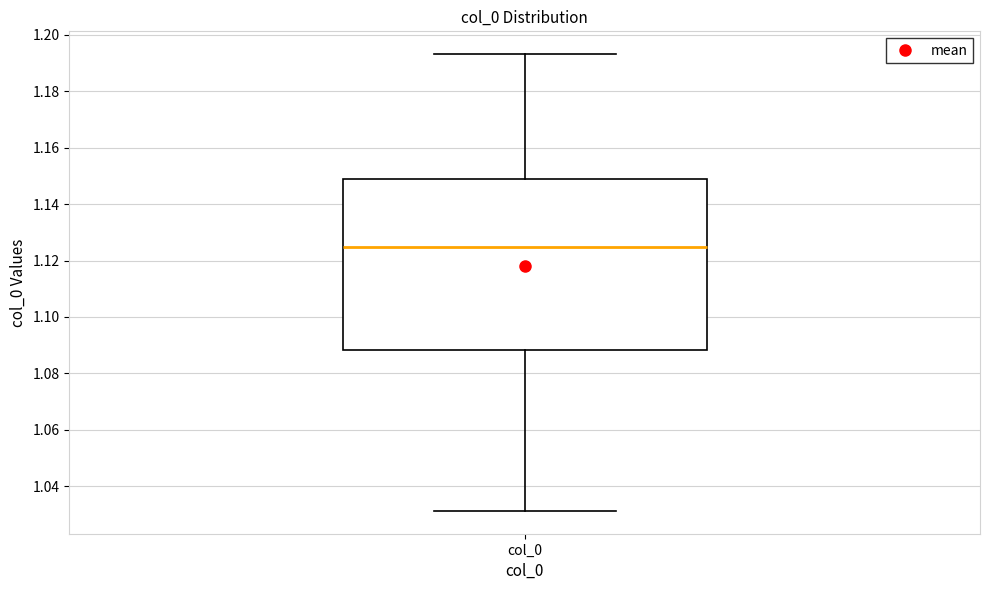

Where is the lower edge of the box for col_0 on the y-axis? The values are not printed on the chart, so give them approximately, as read against the axis.

1.088